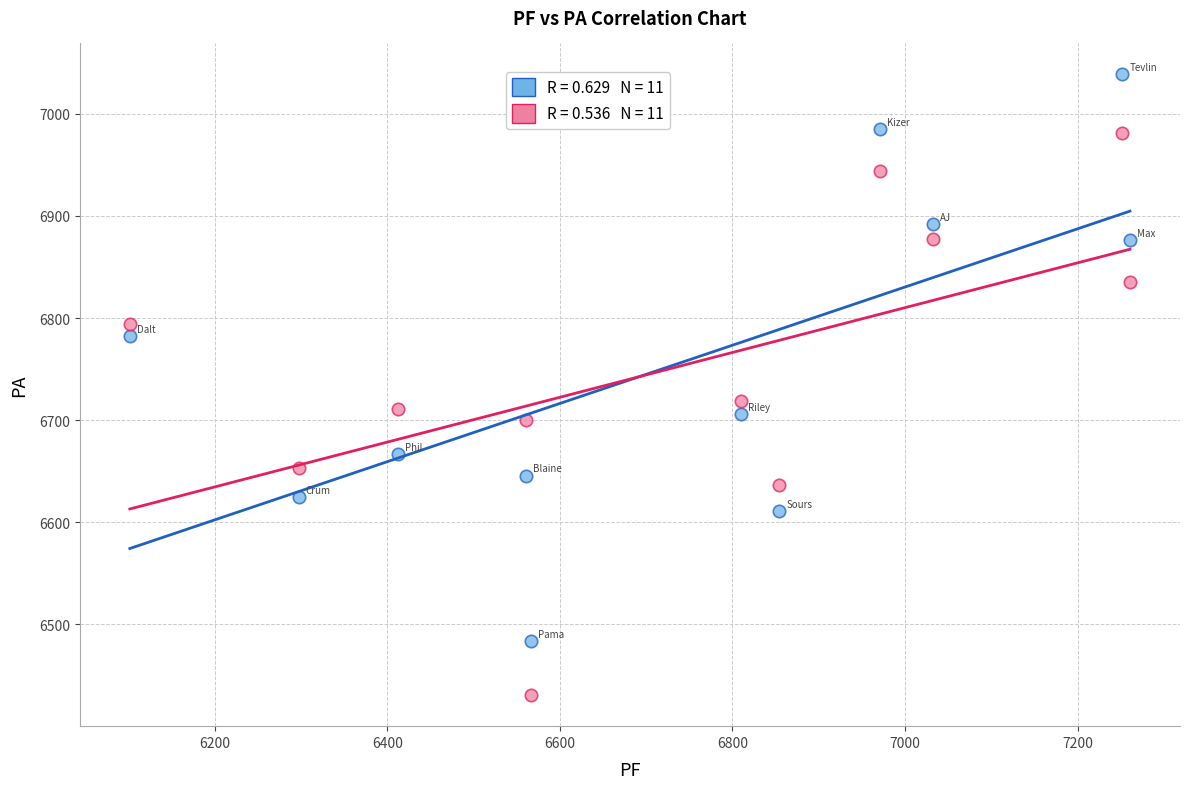

Across all data points, what is the range of Y values (max minus min)?

607.7